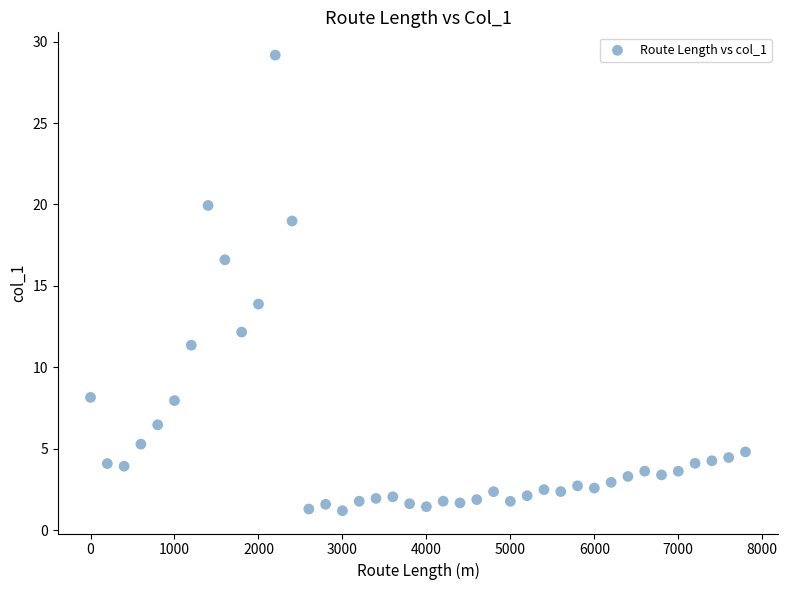

What is the range of Y values (max minus min)?

28.0